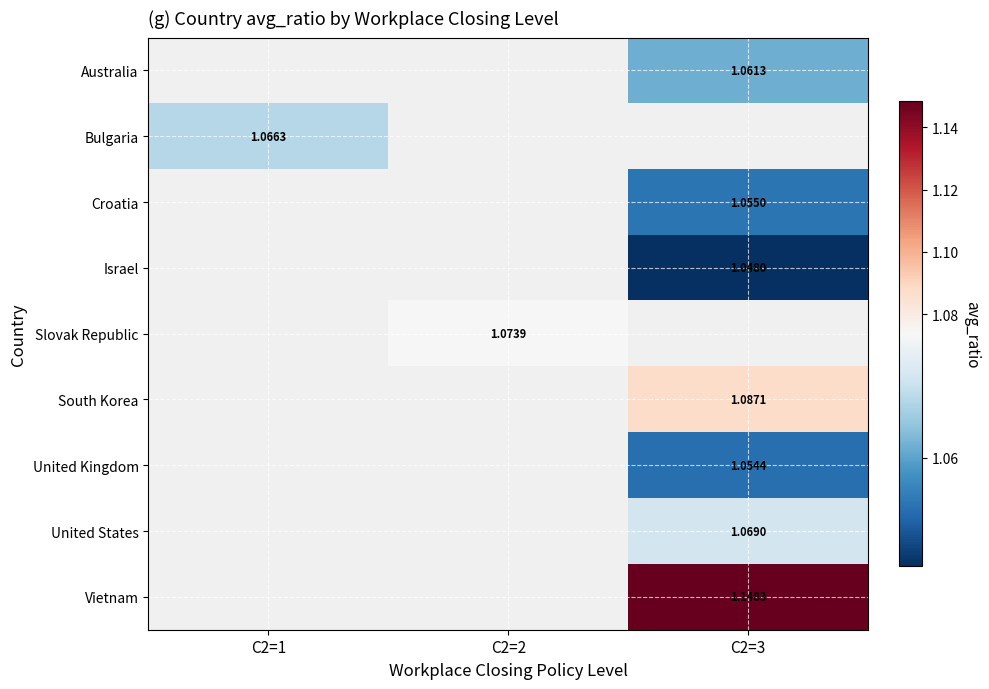

Between C2=2 and C2=3, which is larger?

C2=3